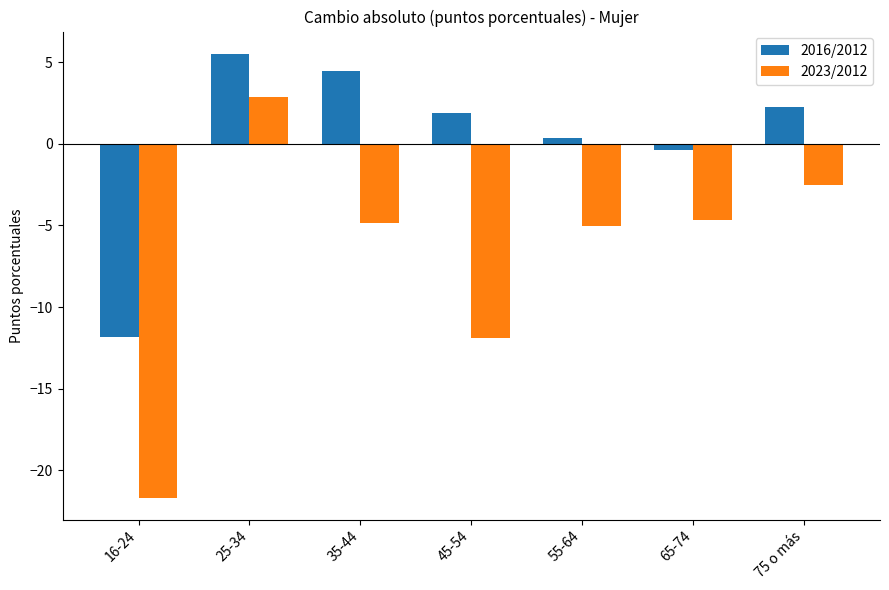

At which category is the sum across all series the highest?

25-34